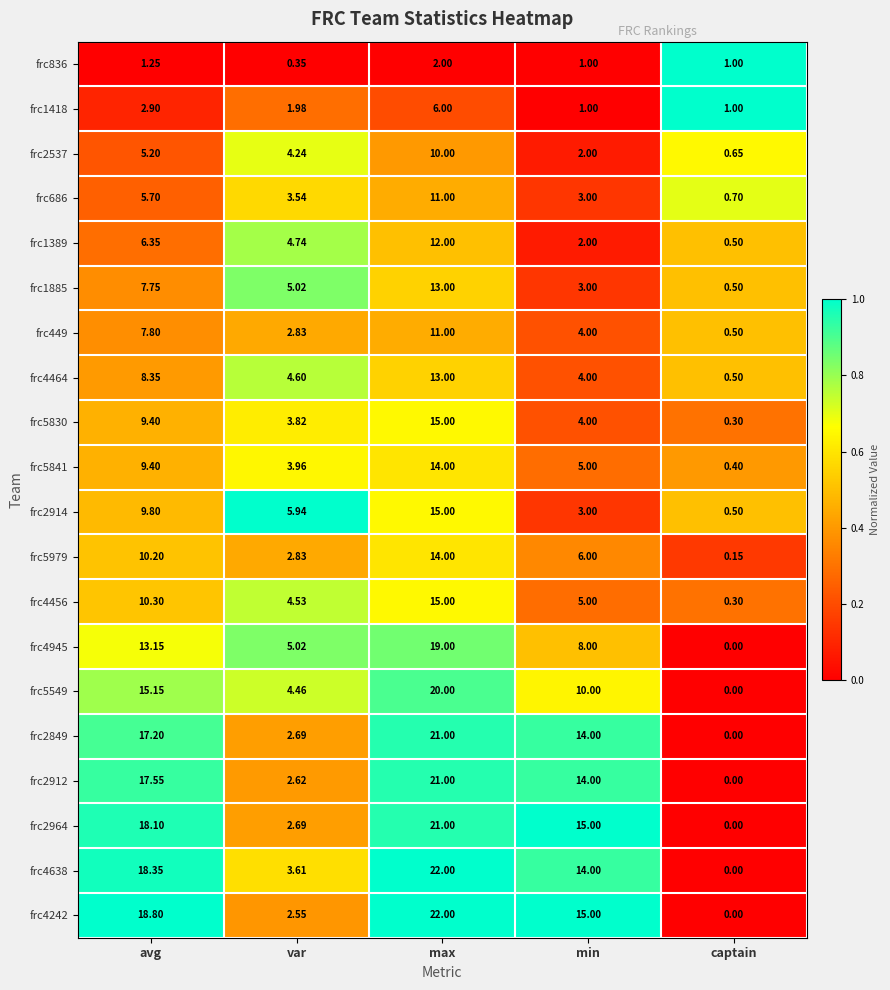

List the labels in order of frc449 value, smallest first.

captain, var, min, avg, max